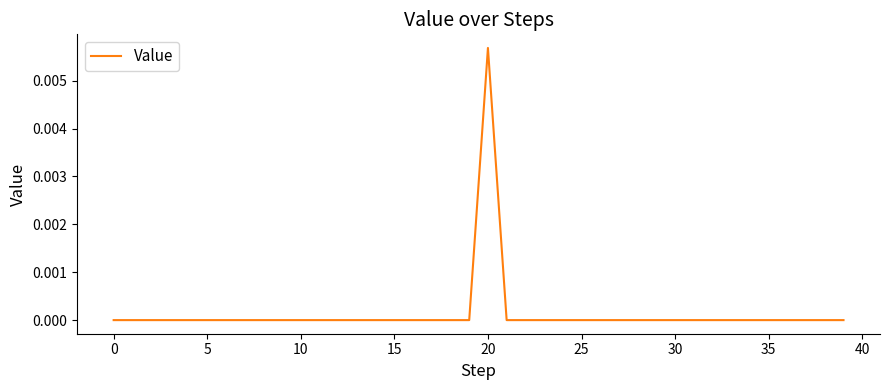

How many points are higher than both their immediate neighbors (excluding endpoints)?

1